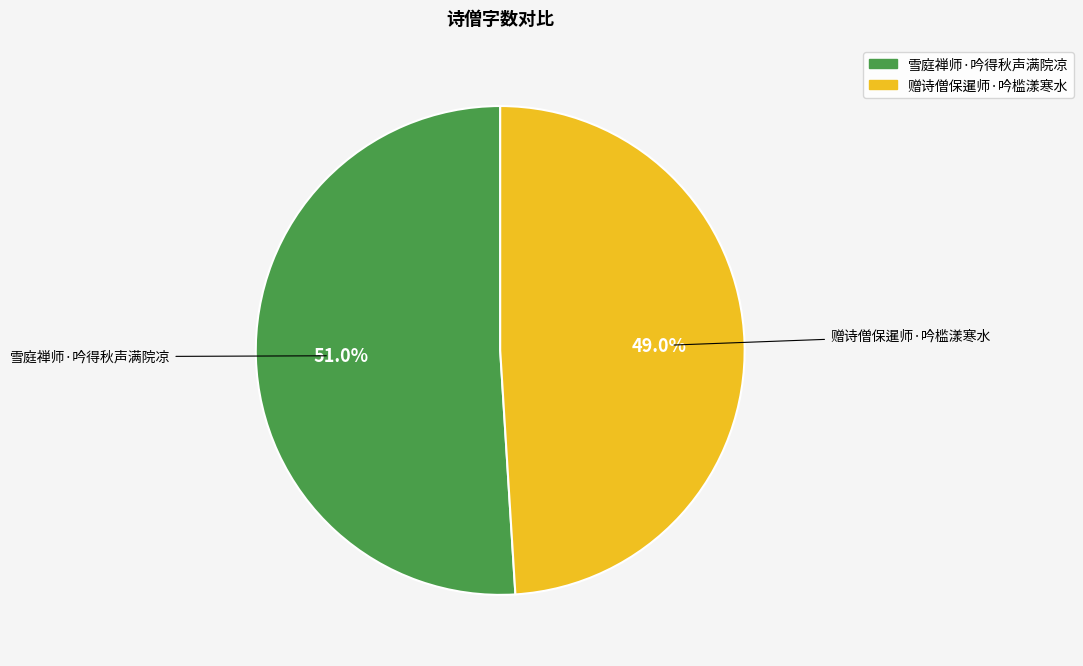

Is it true that 雪庭禅师·吟得秋声满院凉 is 43% of the pie?

False